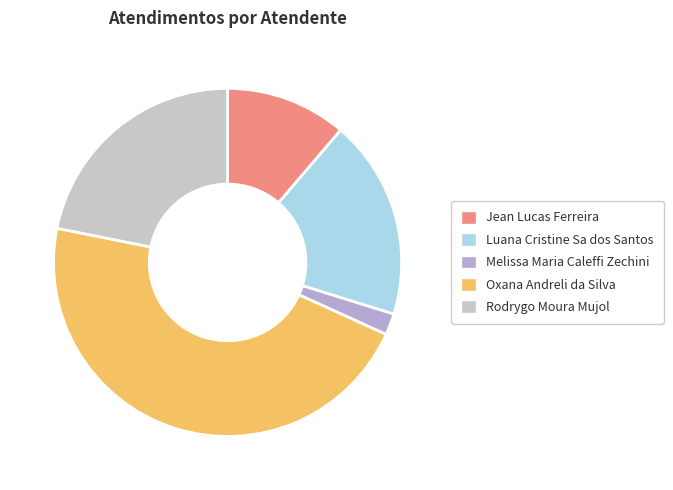

What is the smallest slice in the pie chart?

Melissa Maria Caleffi Zechini